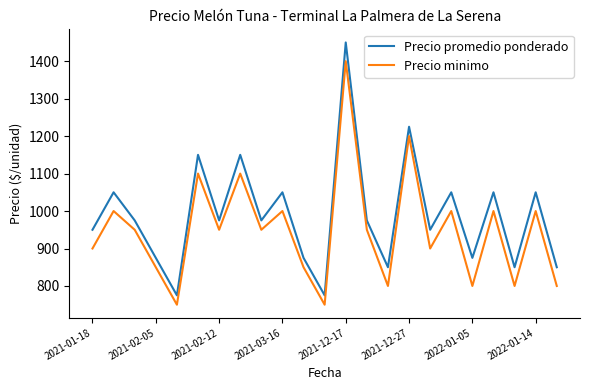

What is the maximum value for Precio promedio ponderado?

1450